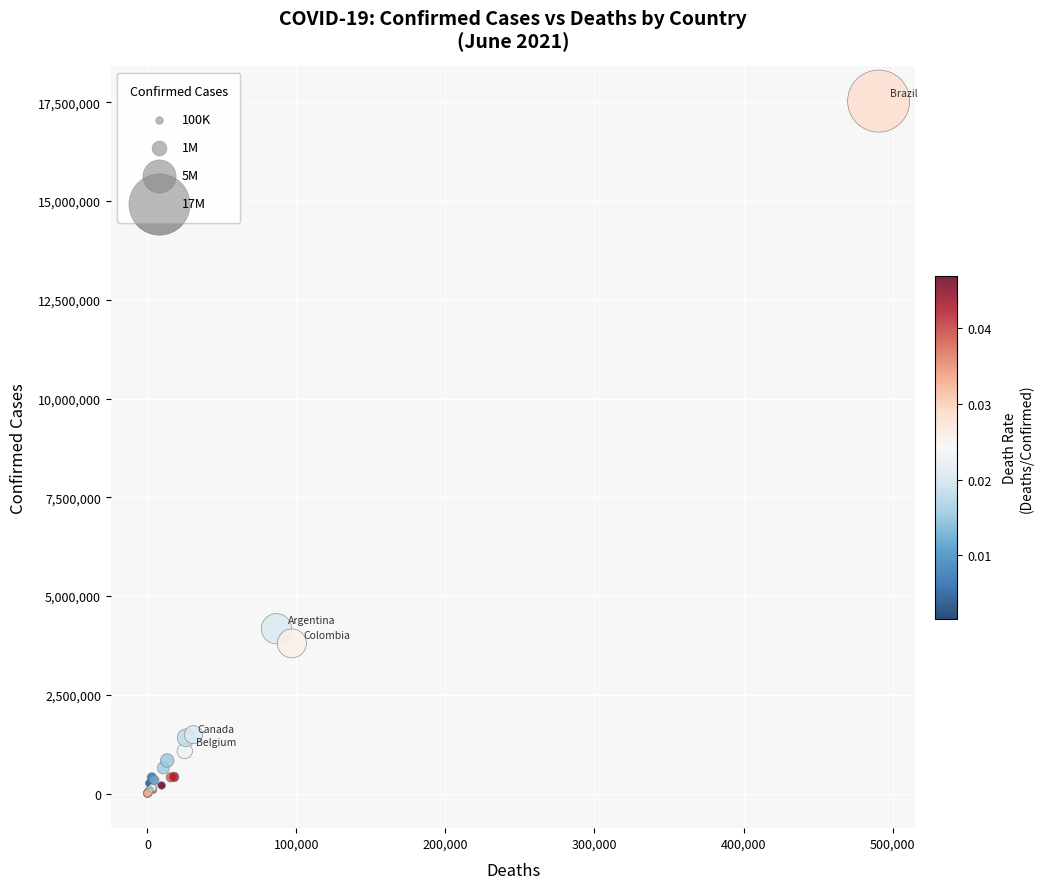

What Y value in the scatter plot is closest to 8766735?

4172742